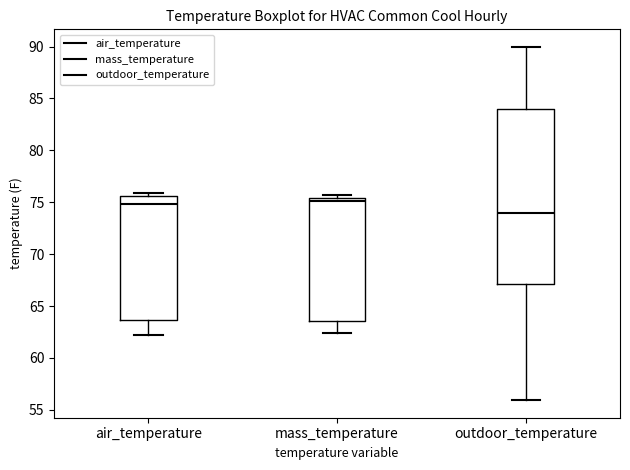

Reading left to right, read every box against the y-axis: the position of its median line, the range the box covers, and the ends of its whiskers. The values are not printed on the chart, so give them approximately, as read against the axis.

air_temperature: median 75.0, box 63.5 to 75.5, whiskers 62.5 to 76.0
mass_temperature: median 75.0, box 63.5 to 75.5, whiskers 62.5 to 75.5 (just above the box's upper edge)
outdoor_temperature: median 74.0, box 67.0 to 84.0, whiskers 56.0 to 90.0